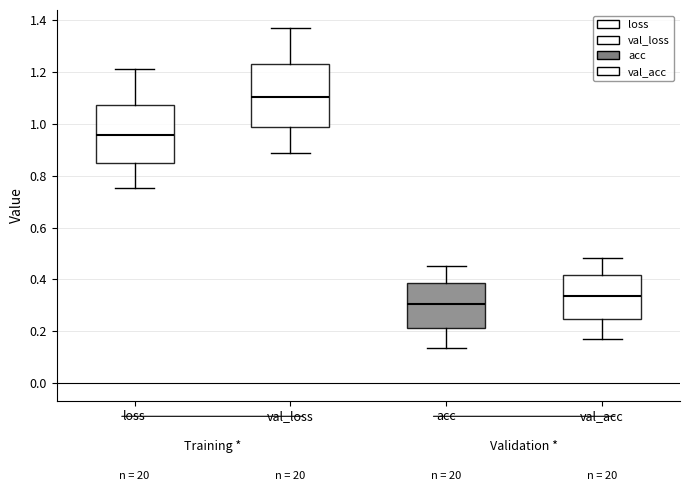

Reading left to right, read every box against the y-axis: the position of its median line, the range the box covers, and the ends of its whiskers. The values are not printed on the chart, so give them approximately, as read against the axis.

loss: median 0.96, box 0.84 to 1.08, whiskers 0.76 to 1.22
val_loss: median 1.10, box 0.98 to 1.24, whiskers 0.88 to 1.38
acc: median 0.30, box 0.22 to 0.38, whiskers 0.14 to 0.46
val_acc: median 0.34, box 0.24 to 0.42, whiskers 0.18 to 0.48